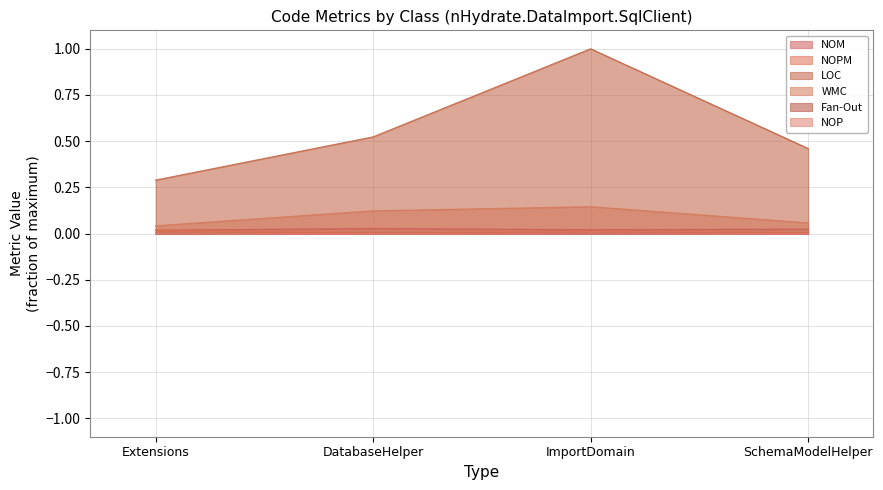

What is the sum of all WMC values?

0.4